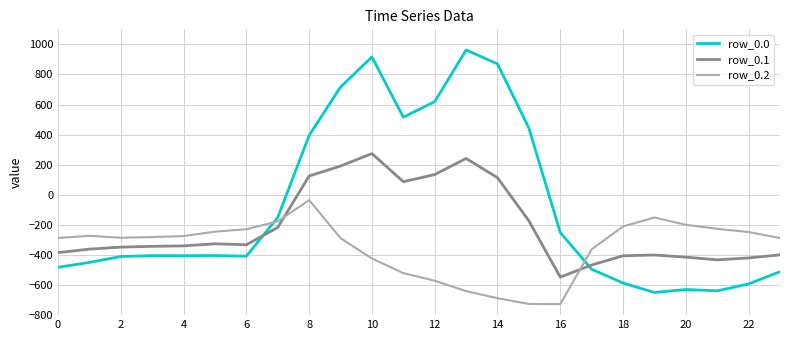

Which series has the widest spread of values?

row_0.0